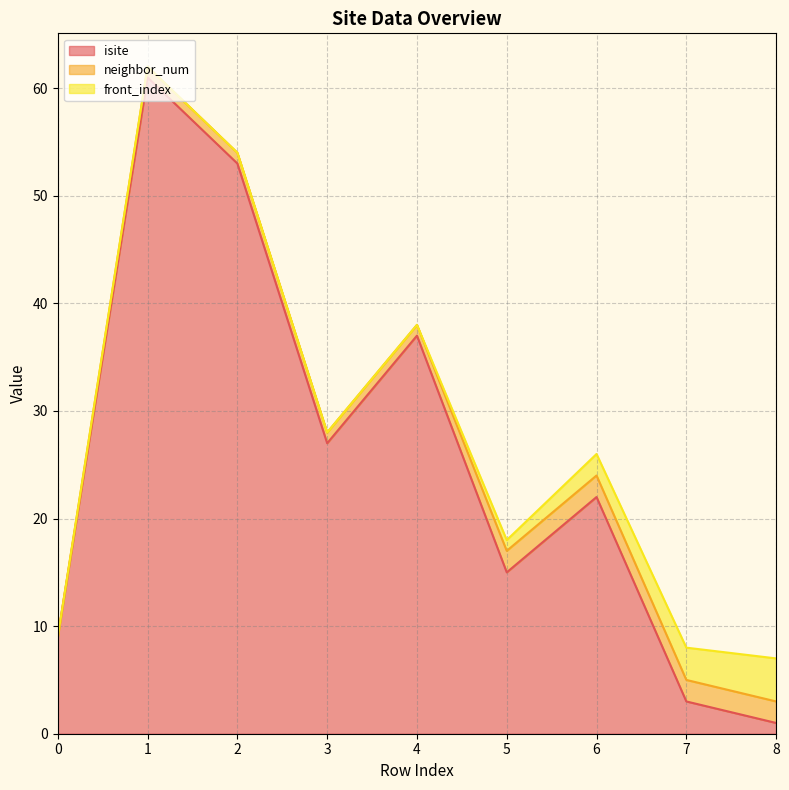

How many data points does each series have?

9